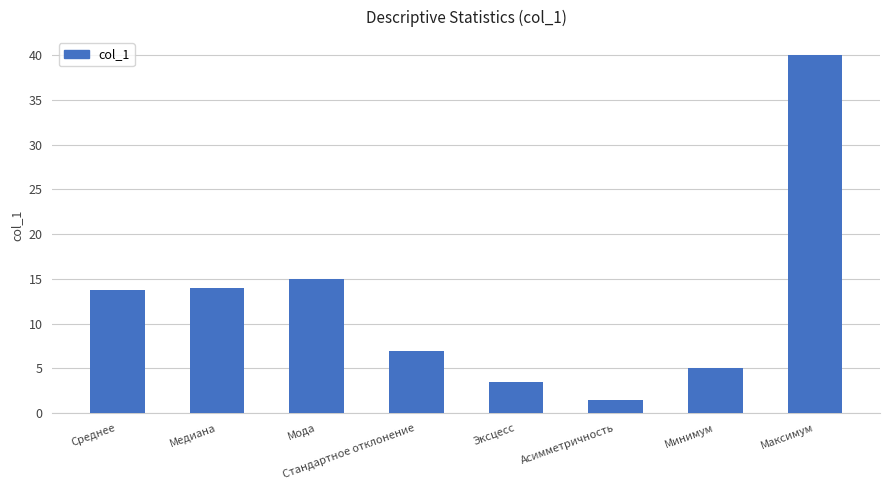

What is the value of the 3rd bar from the left?

15.0